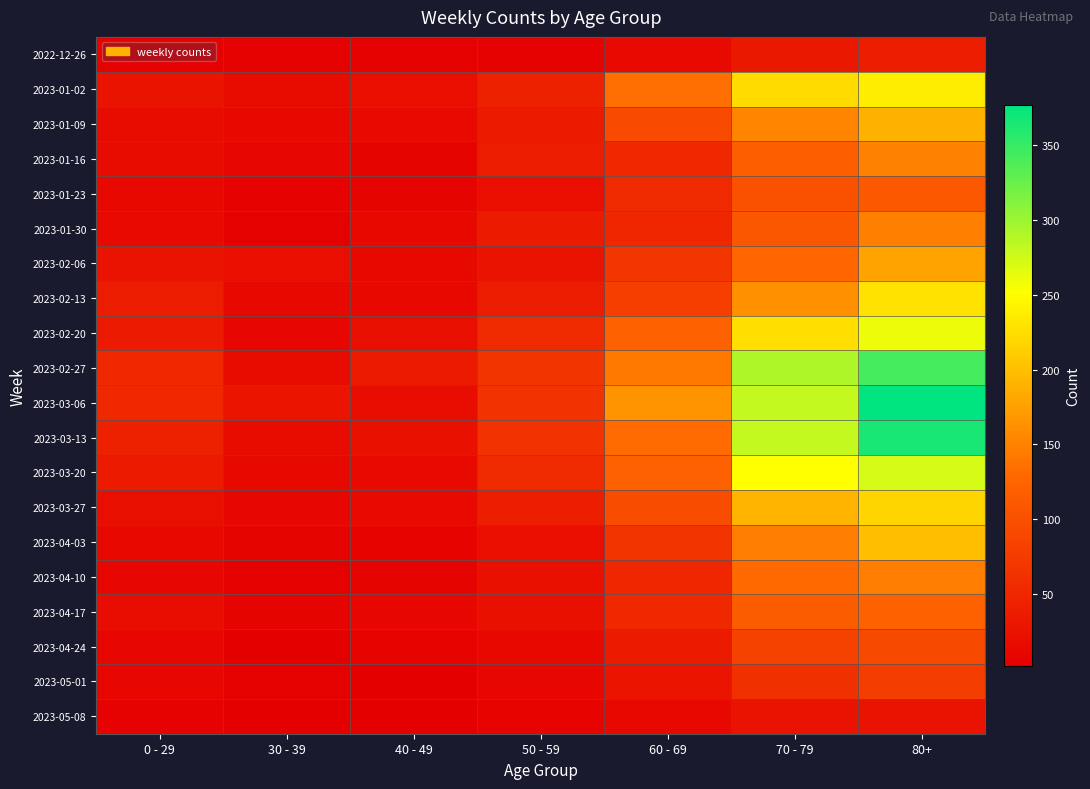

Reading right to left, what are all the values shown in this chart?

2022-12-26: 80+=38	70 - 79=32	60 - 69=16	50 - 59=5	40 - 49=4	30 - 39=5	0 - 29=4
2023-01-02: 80+=237	70 - 79=223	60 - 69=134	50 - 59=42	40 - 49=21	30 - 39=18	0 - 29=26
2023-01-09: 80+=189	70 - 79=152	60 - 69=93	50 - 59=37	40 - 49=16	30 - 39=15	0 - 29=17
2023-01-16: 80+=149	70 - 79=119	60 - 69=53	50 - 59=38	40 - 49=8	30 - 39=11	0 - 29=17
2023-01-23: 80+=111	70 - 79=102	60 - 69=54	50 - 59=21	40 - 49=8	30 - 39=6	0 - 29=15
2023-01-30: 80+=148	70 - 79=110	60 - 69=50	50 - 59=36	40 - 49=15	30 - 39=4	0 - 29=16
2023-02-06: 80+=177	70 - 79=127	60 - 69=69	50 - 59=25	40 - 49=14	30 - 39=20	0 - 29=25
2023-02-13: 80+=229	70 - 79=163	60 - 69=79	50 - 59=38	40 - 49=13	30 - 39=14	0 - 29=38
2023-02-20: 80+=260	70 - 79=226	60 - 69=121	50 - 59=54	40 - 49=22	30 - 39=10	0 - 29=35
2023-02-27: 80+=342	70 - 79=291	60 - 69=142	50 - 59=67	40 - 49=35	30 - 39=18	0 - 29=53
2023-03-06: 80+=377	70 - 79=281	60 - 69=165	50 - 59=64	40 - 49=19	30 - 39=27	0 - 29=52
2023-03-13: 80+=365	70 - 79=281	60 - 69=132	50 - 59=64	40 - 49=23	30 - 39=18	0 - 29=43
2023-03-20: 80+=272	70 - 79=252	60 - 69=120	50 - 59=54	40 - 49=16	30 - 39=13	0 - 29=37
2023-03-27: 80+=218	70 - 79=191	60 - 69=97	50 - 59=39	40 - 49=16	30 - 39=12	0 - 29=22
2023-04-03: 80+=199	70 - 79=146	60 - 69=67	50 - 59=20	40 - 49=7	30 - 39=9	0 - 29=13
2023-04-10: 80+=146	70 - 79=130	60 - 69=50	50 - 59=23	40 - 49=8	30 - 39=4	0 - 29=12
2023-04-17: 80+=123	70 - 79=115	60 - 69=52	50 - 59=23	40 - 49=11	30 - 39=8	0 - 29=19
2023-04-24: 80+=92	70 - 79=84	60 - 69=37	50 - 59=15	40 - 49=7	30 - 39=3	0 - 29=10
2023-05-01: 80+=78	70 - 79=61	60 - 69=28	50 - 59=10	40 - 49=2	30 - 39=4	0 - 29=10
2023-05-08: 80+=24	70 - 79=24	60 - 69=14	50 - 59=7	40 - 49=3	30 - 39=3	0 - 29=5